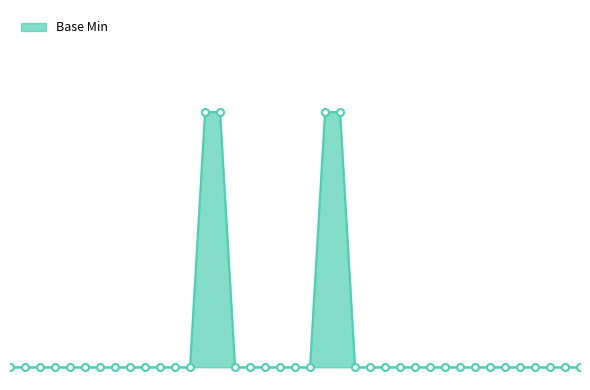

Does the chart have visible grid lines?

No